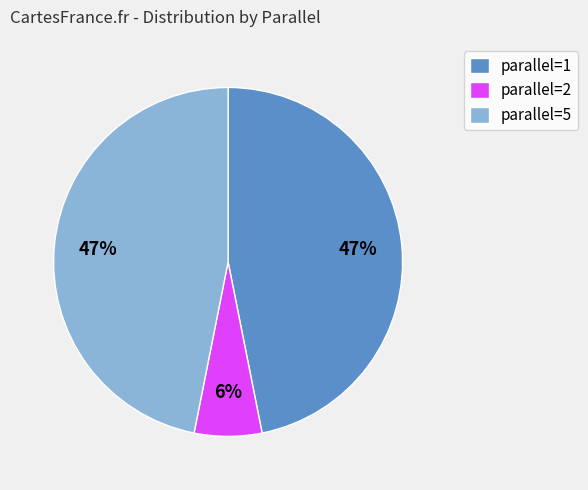

Which slice is the smallest?

parallel=2